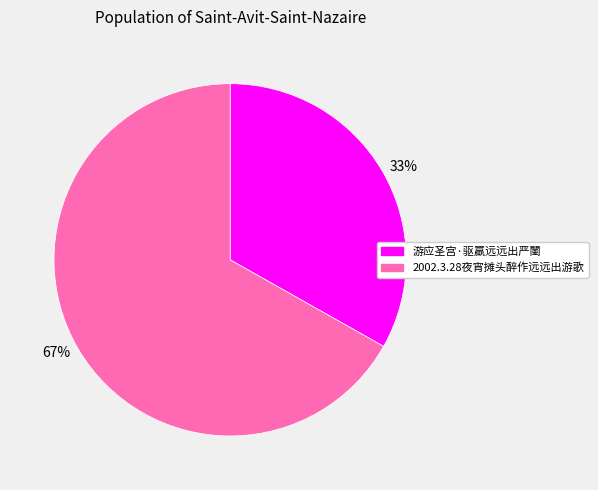

Which slice is the smallest?

游应圣宫·驱羸远远出严闉